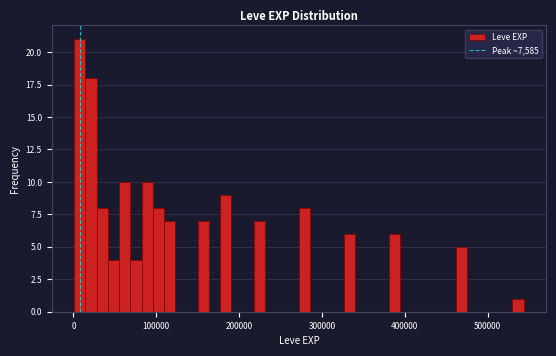

Around what value on the x-axis is the tallest bar? Give the approximate position of its centre, as read against the axis.

10000